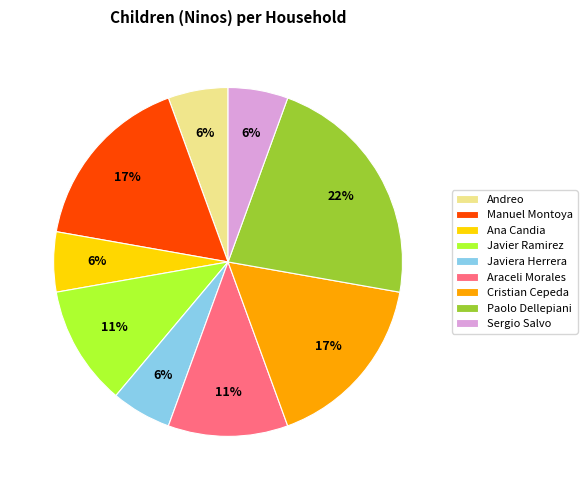

How many segments does this pie chart have?

9